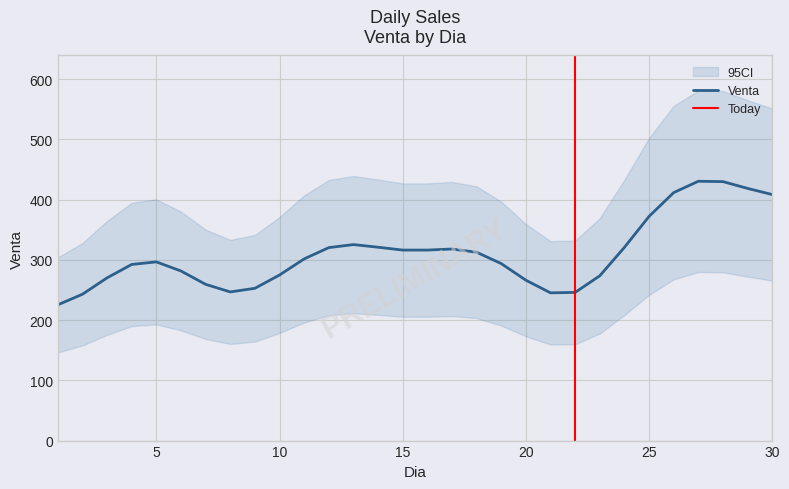

Count the number of categories in the chart.

30